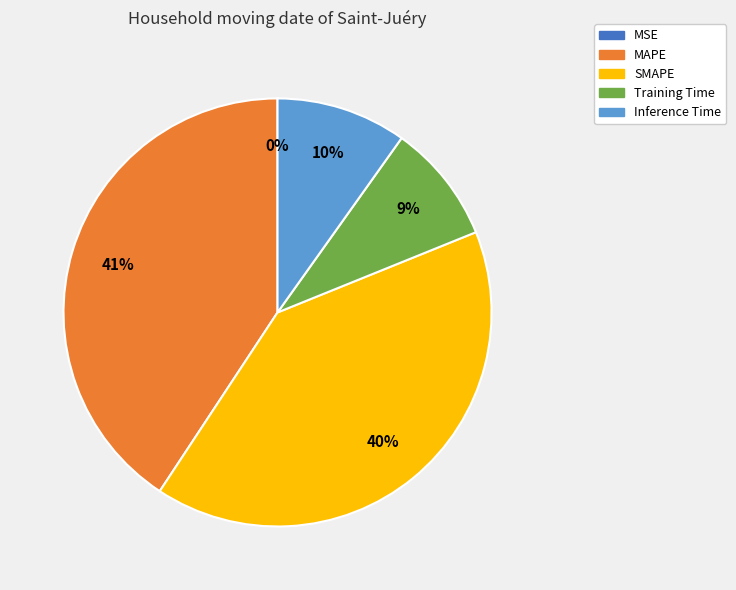

Is it true that Inference Time is 10% of the pie?

True